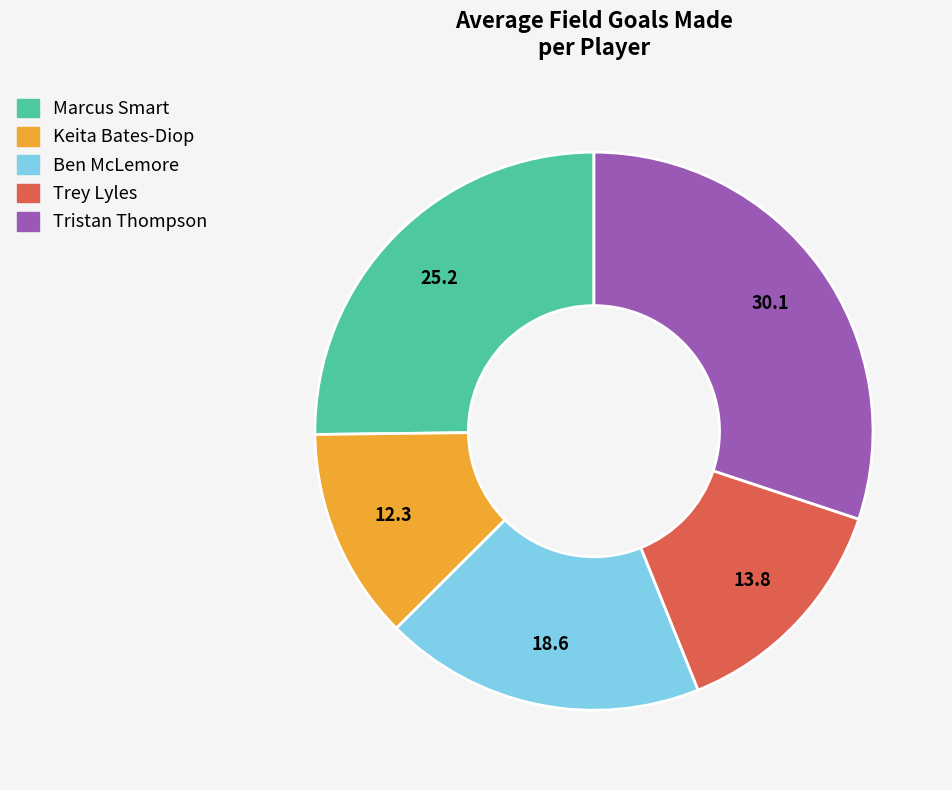

Is there a majority slice in this chart?

No